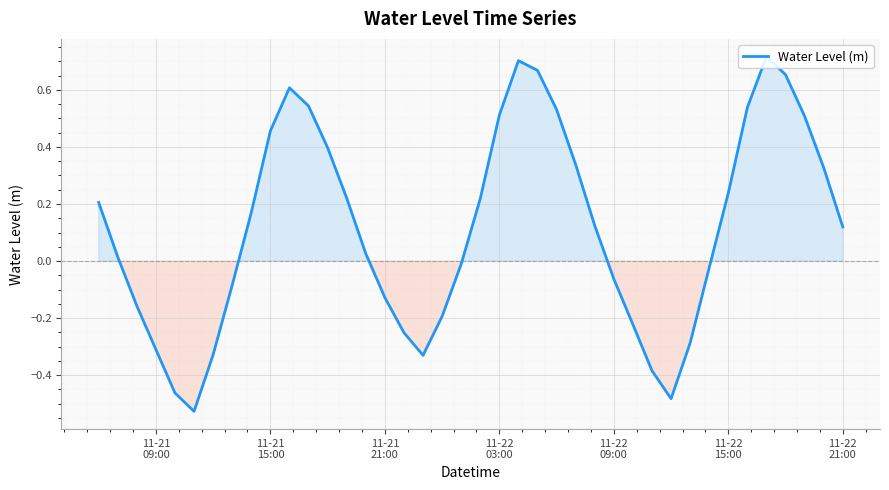

How many categories are shown in the chart?

40